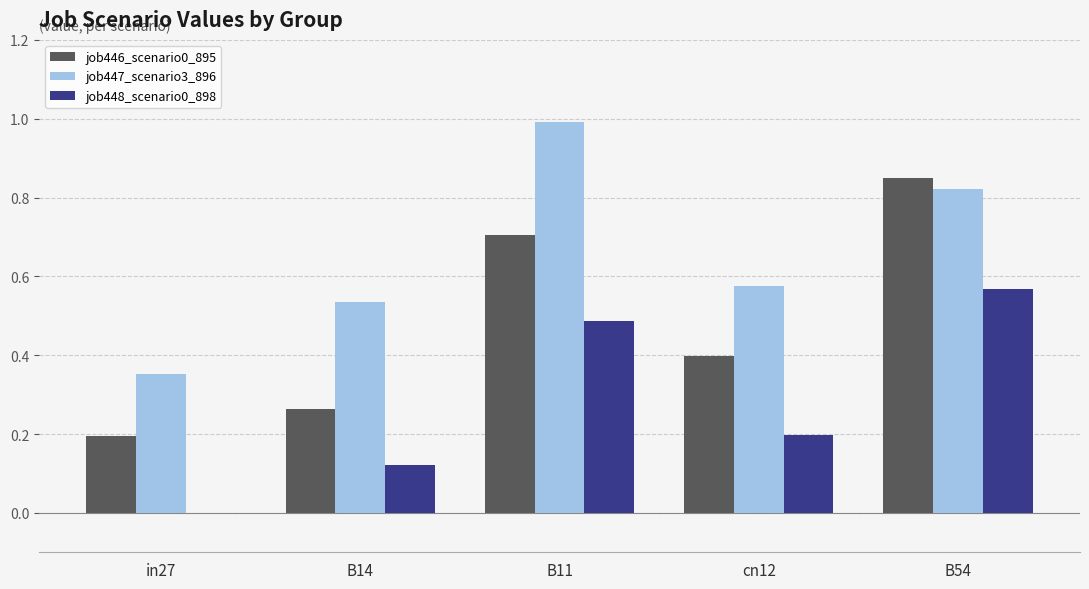

True or false: job446_scenario0_895 has a value of 0.6 at cn12.

False